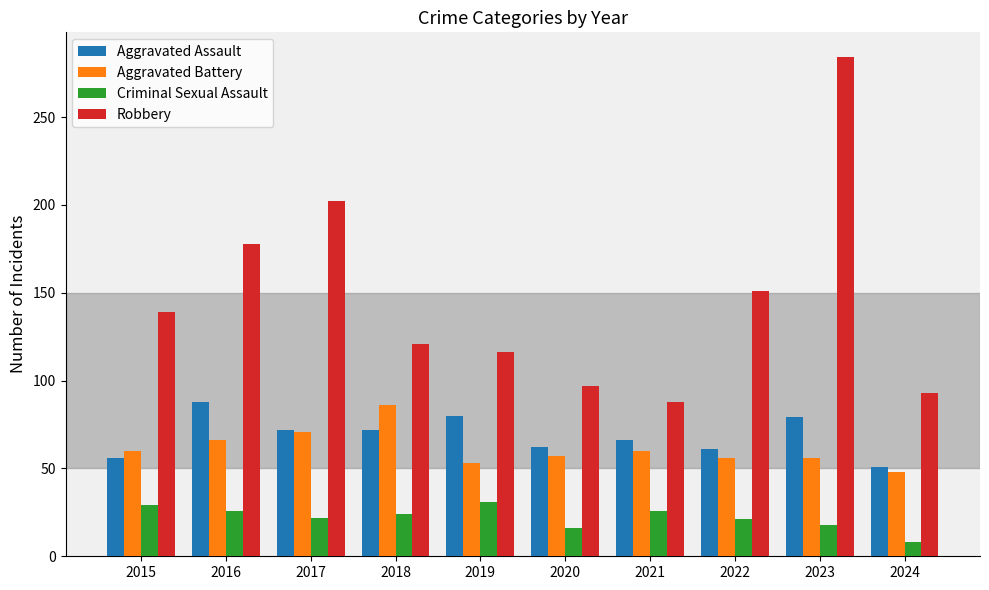

Does the chart contain stacked bars?

No